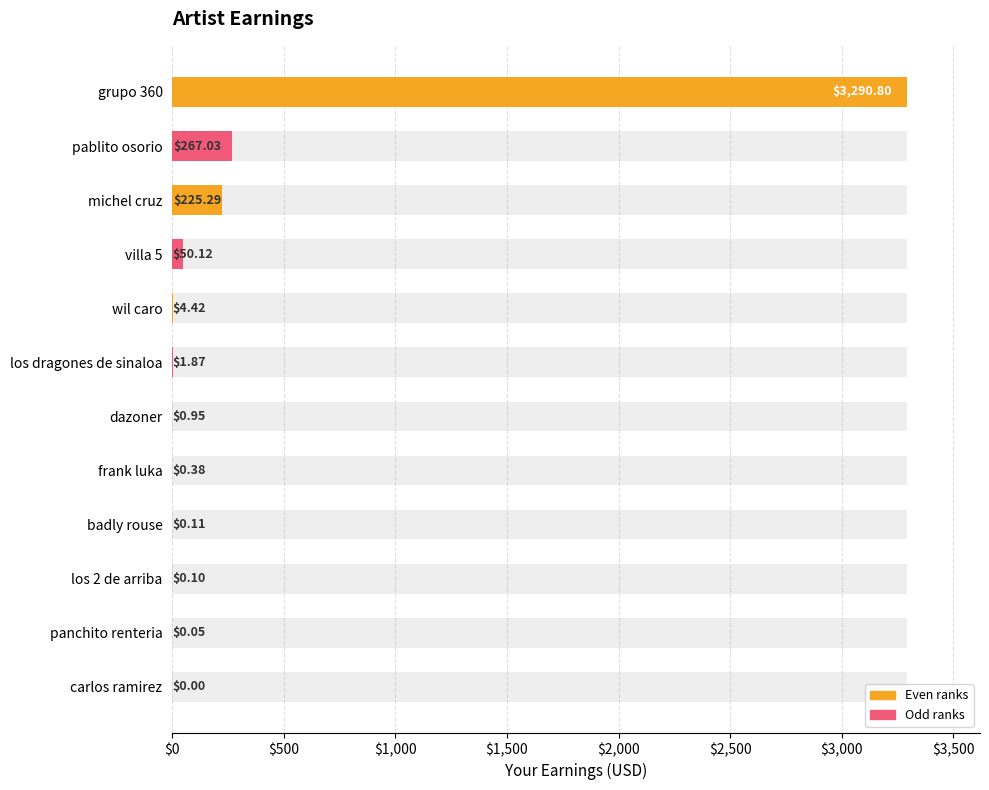

What is the change in value from grupo 360 to badly rouse?

-3290.7